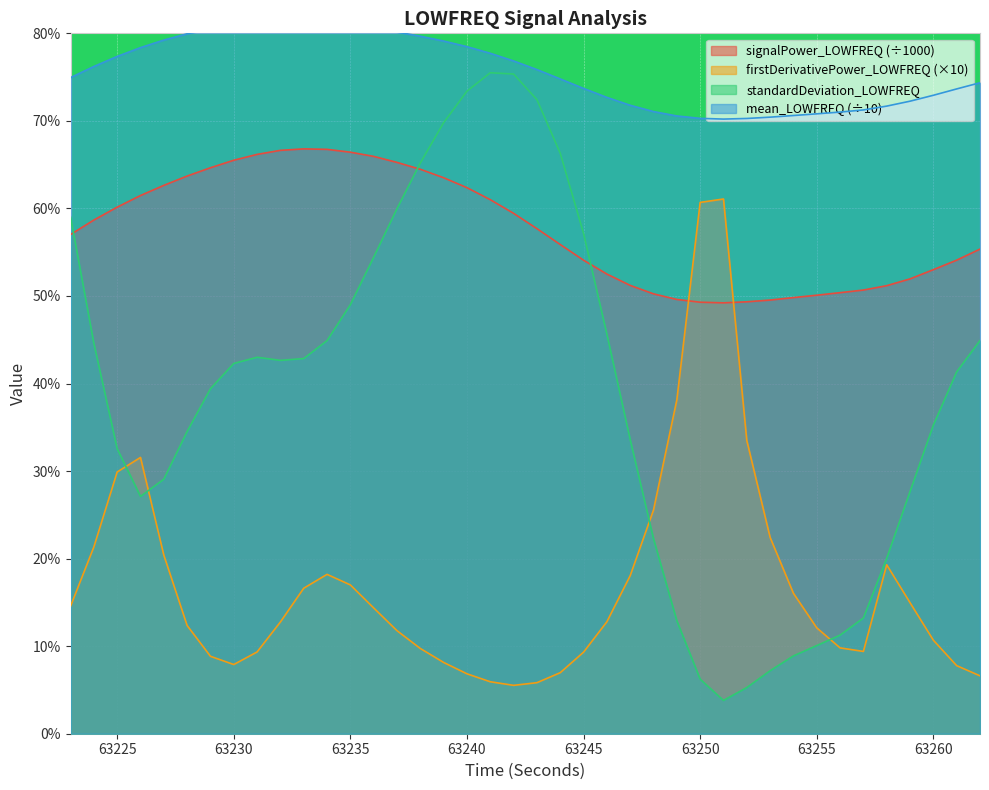

Does the chart display data point markers on the line(s)?

No